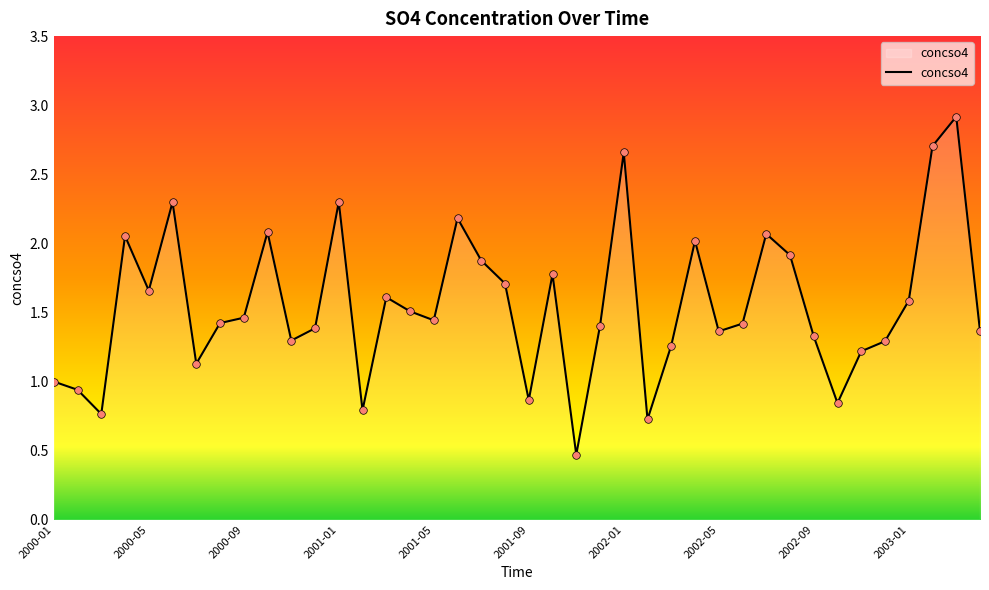

What is the minimum value shown in the chart?

0.5